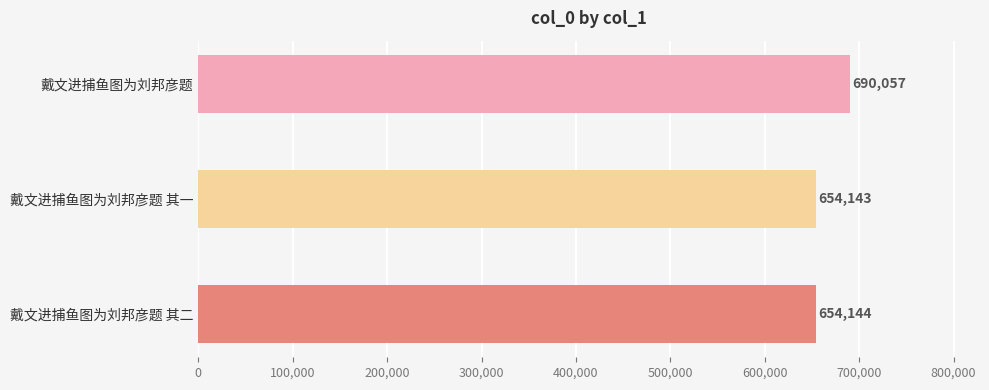

True or false: the data shows 312203 at 戴文进捕鱼图为刘邦彦题 其一.

False